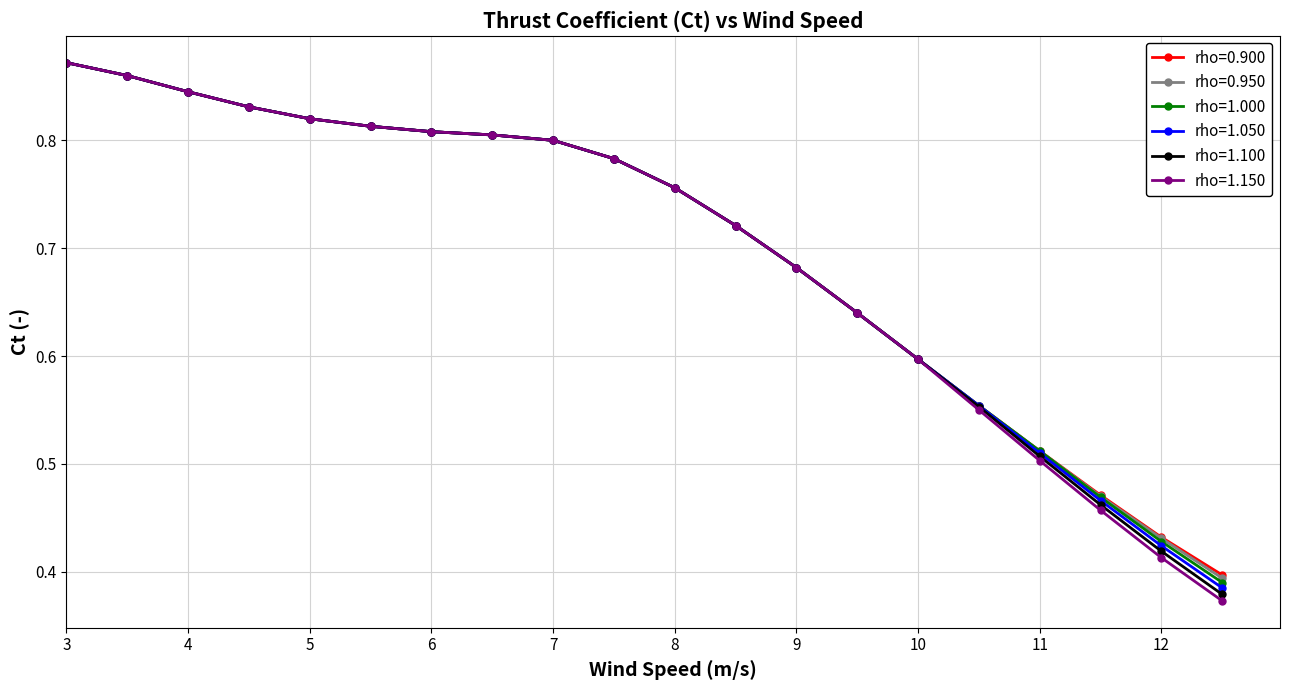

Count the rho=1.000 values in the range 0 to 1.

20